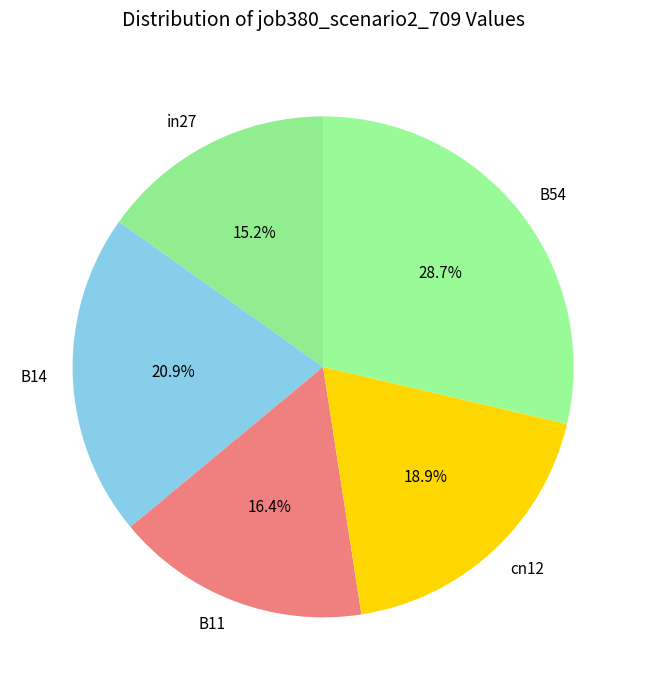

Does any single category account for the majority?

No